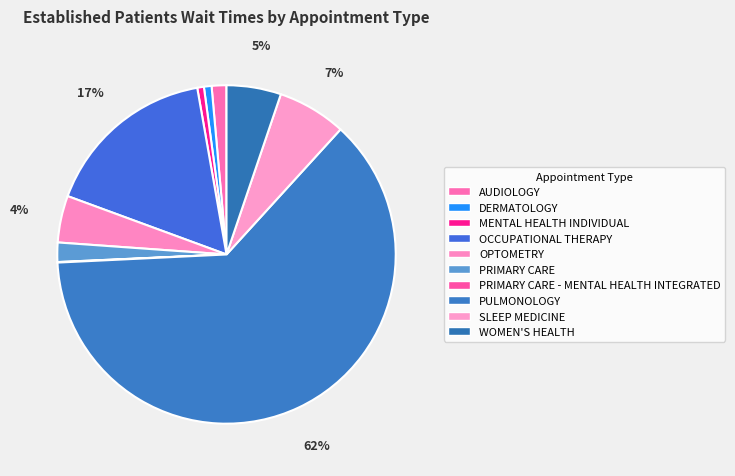

What percentage is NOT represented by OCCUPATIONAL THERAPY?

83.4%